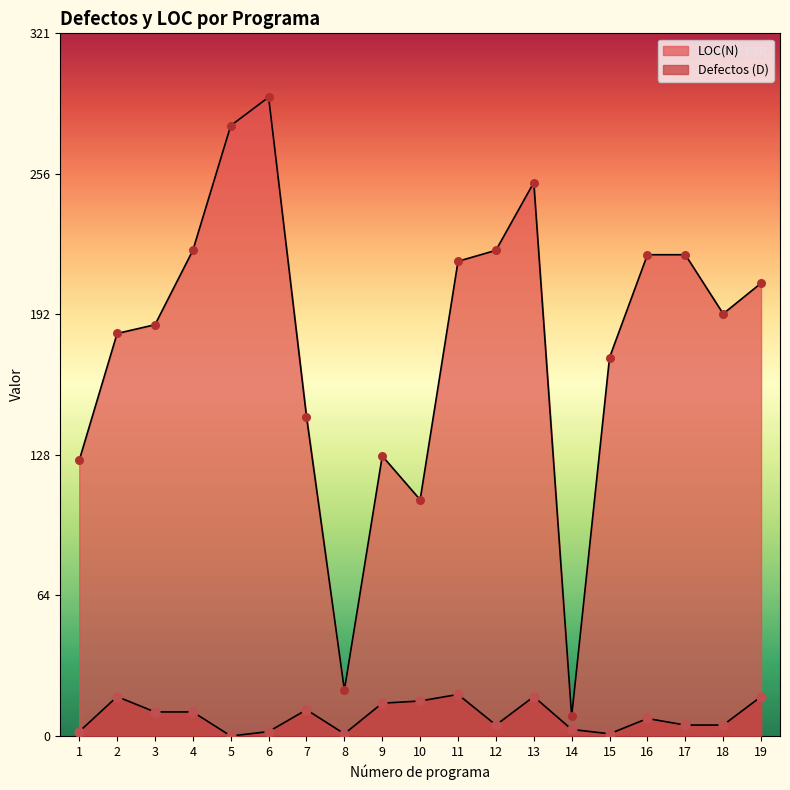

Which series has the largest total across all categories?

LOC(N)